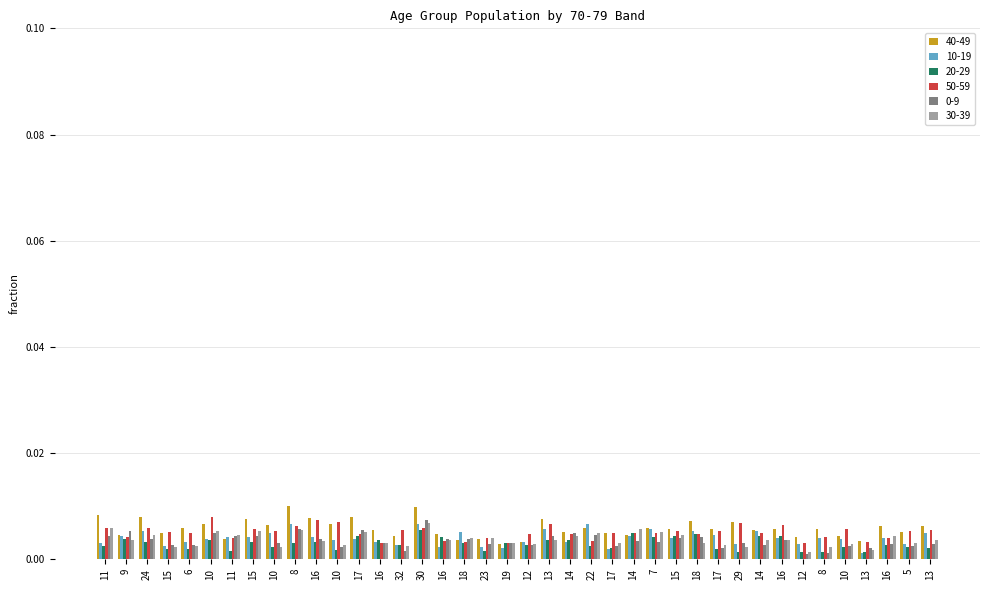

Between 32 and 16, which is larger?

16